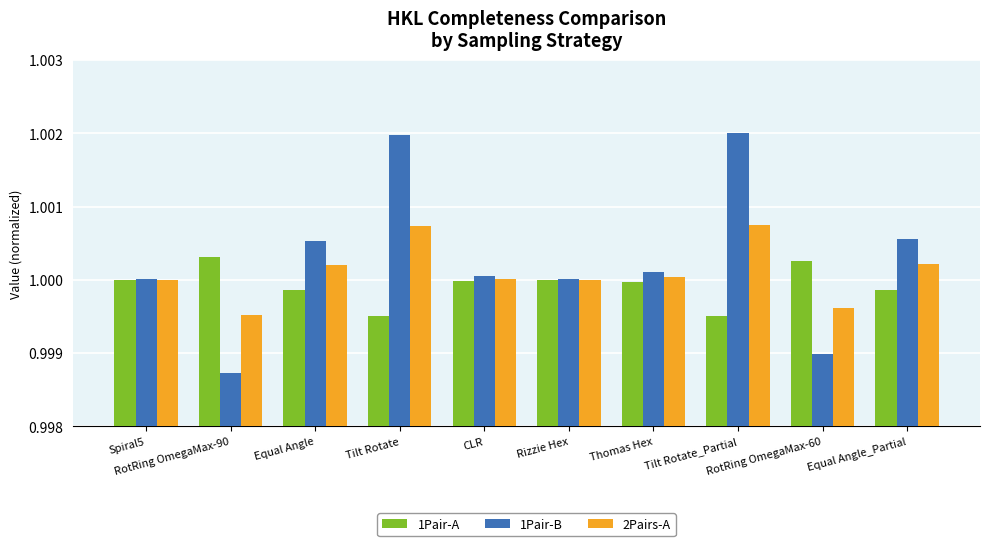

The 2Pairs-A series shows 1.0 at Tilt Rotate_Partial. True or false?

True